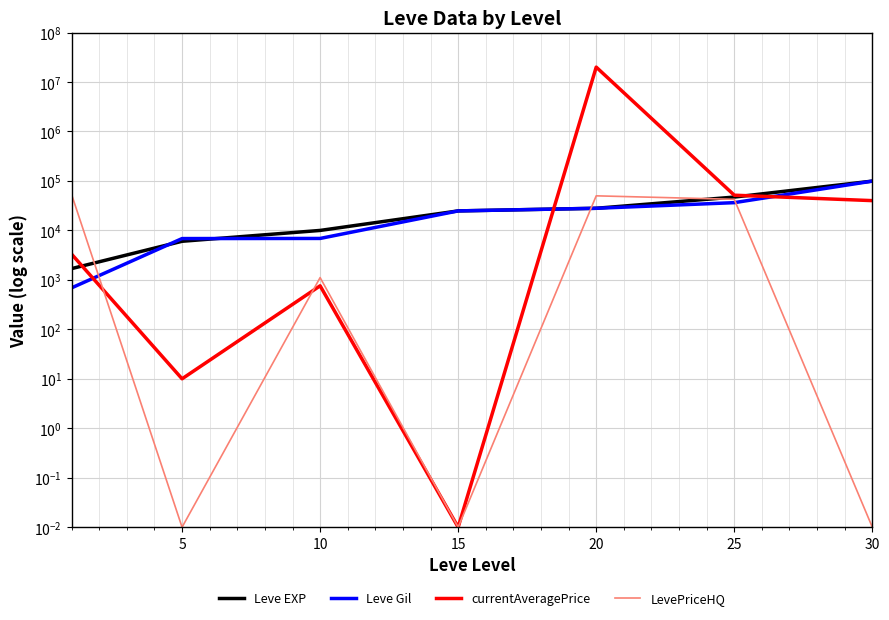

After their last crossing, which series has the higher values: LevePriceHQ or Leve Gil?

Leve Gil